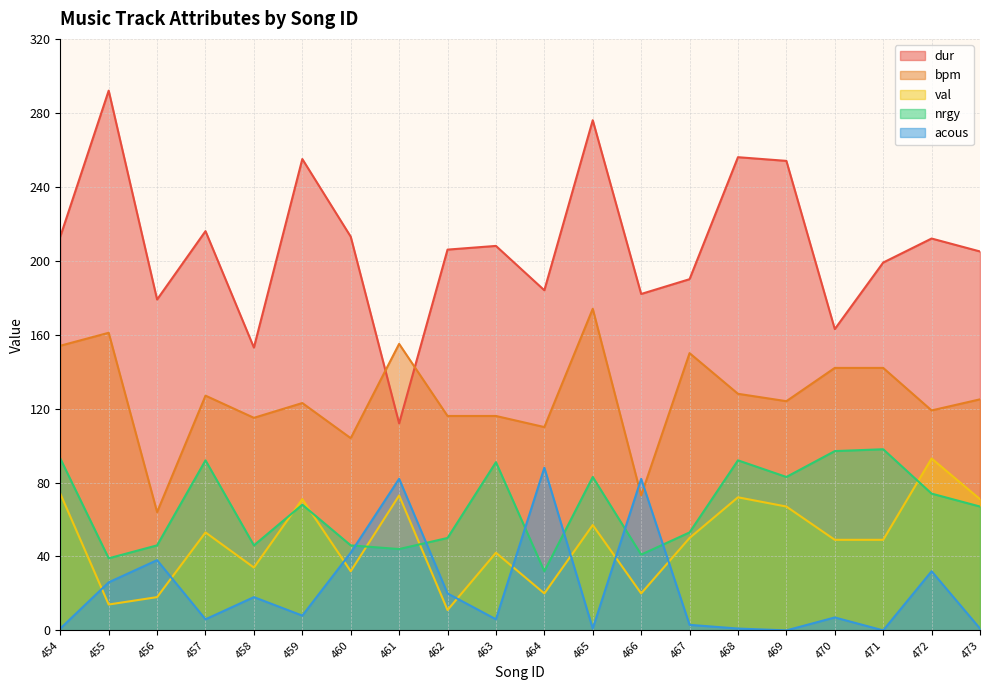

List the series in order of their peak value, lowest first.

acous, val, nrgy, bpm, dur